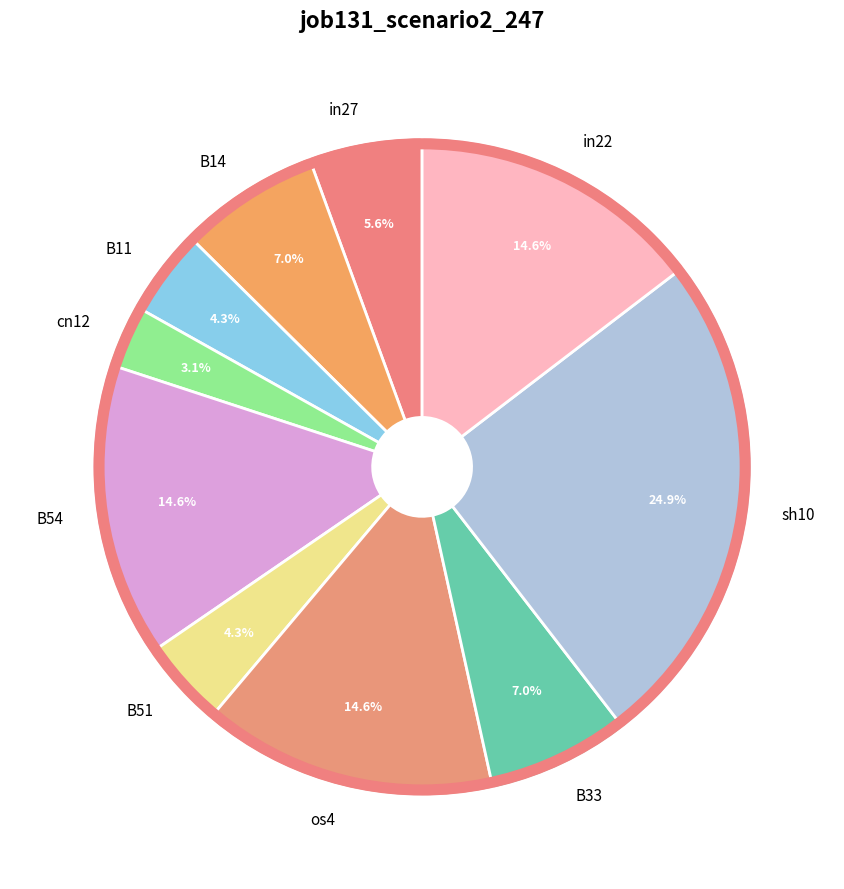

How many segments does this pie chart have?

10